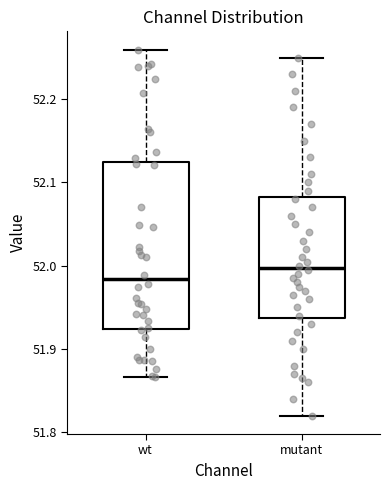

Reading left to right, transcribe this box plot: for each box, give where its median line is, the range the box spans, and where its two whiskers end, as read against the y-axis. The values are not printed on the chart, so give them approximately, as read against the axis.

wt: median 51.98, box 51.92 to 52.12, whiskers 51.87 to 52.26
mutant: median 52.00, box 51.94 to 52.08, whiskers 51.82 to 52.25